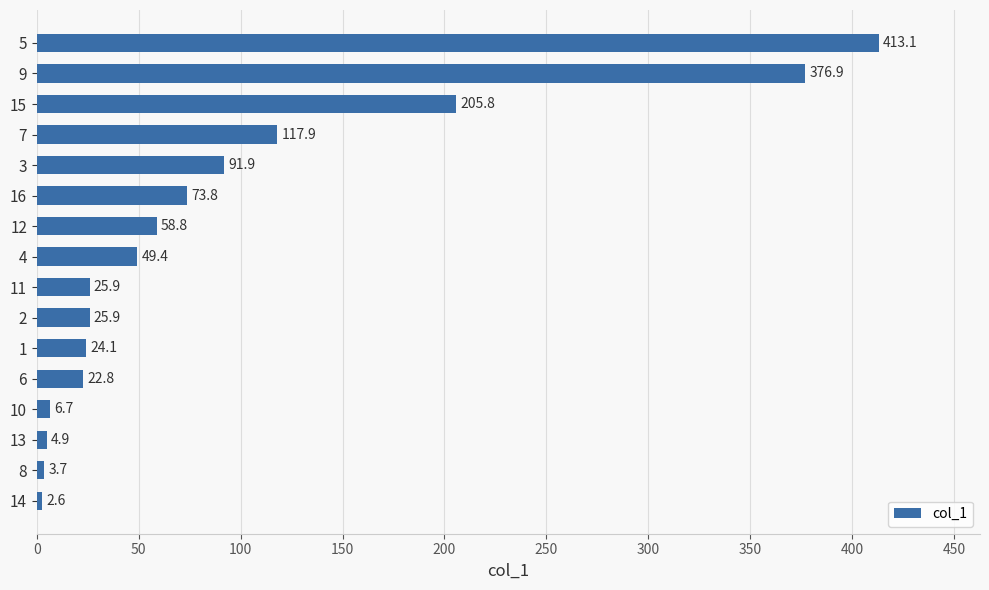

Where is the data nearest to the value 207?

15